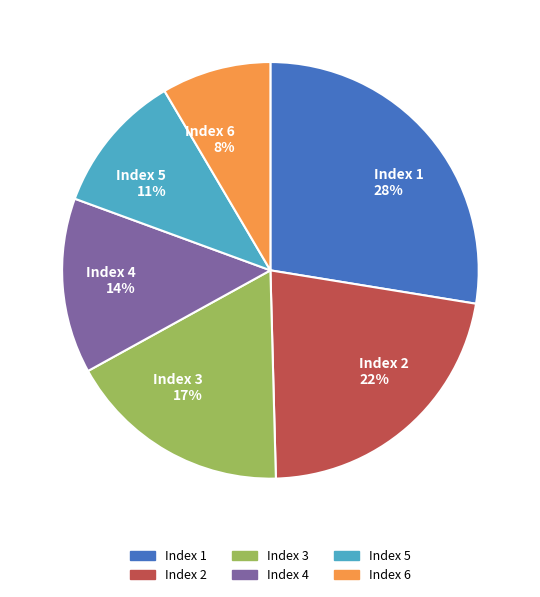

What is the ratio of the value at Index 5 11% to the value at Index 3 17%?

0.6